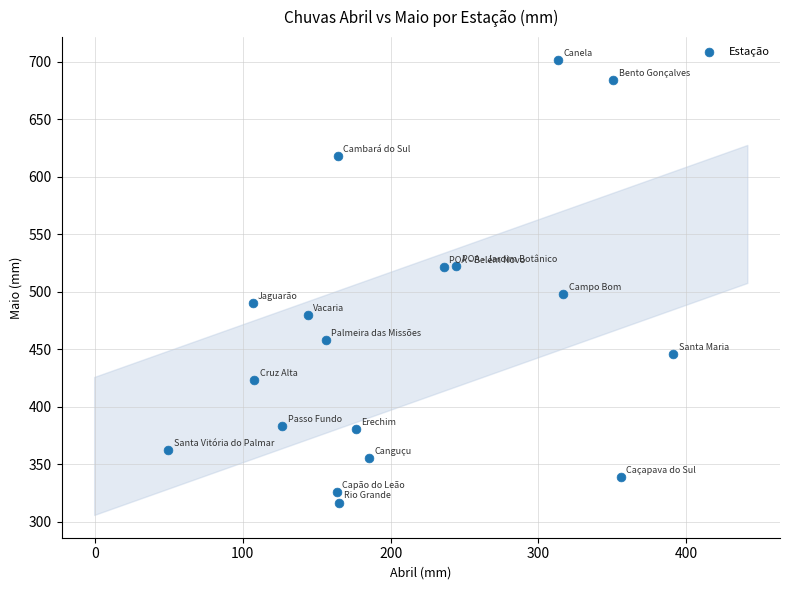

What is the range of Y values (max minus min)?

385.0